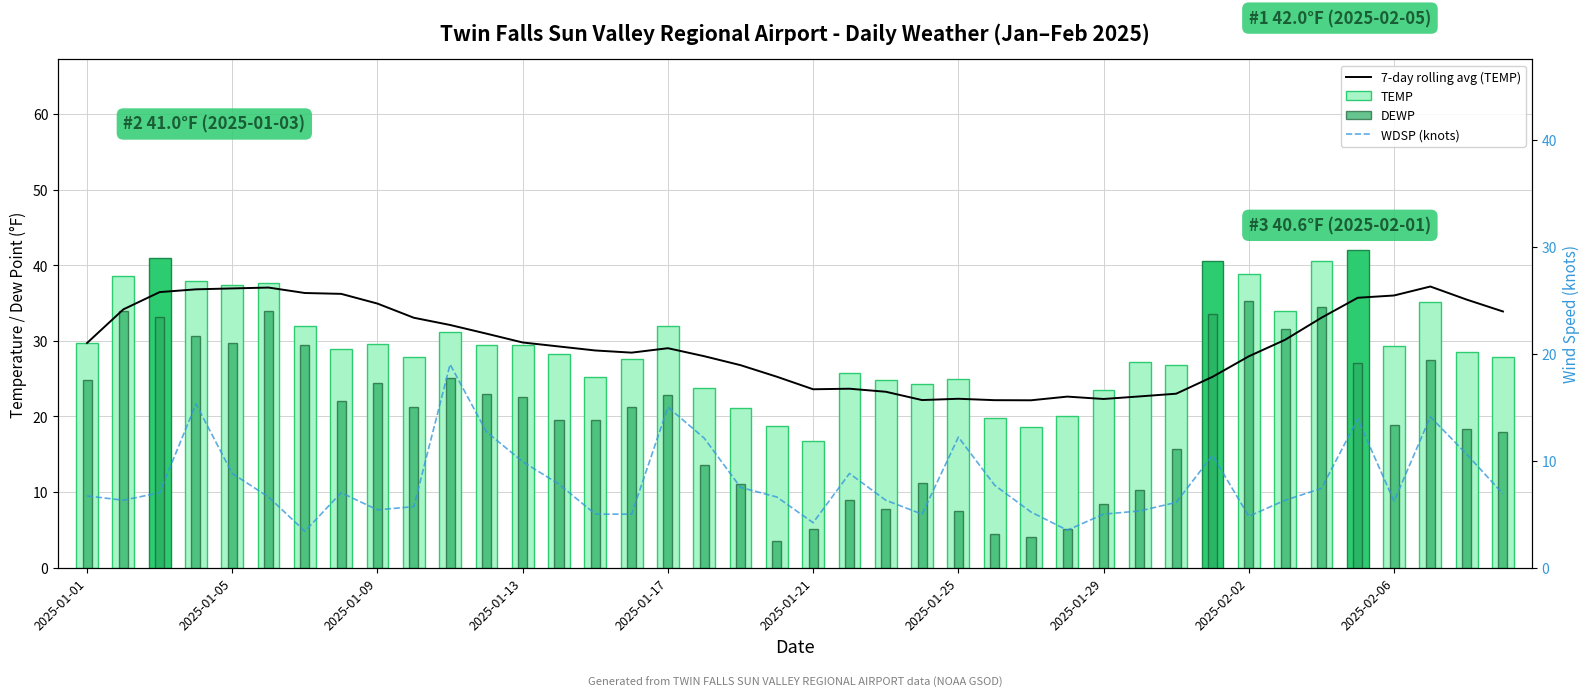

How many groups of bars are there?

40